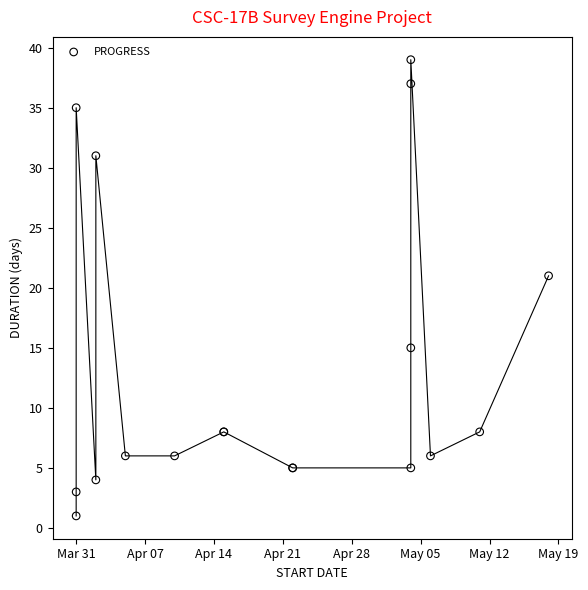

What Y value in the scatter plot is closest to 20?

21